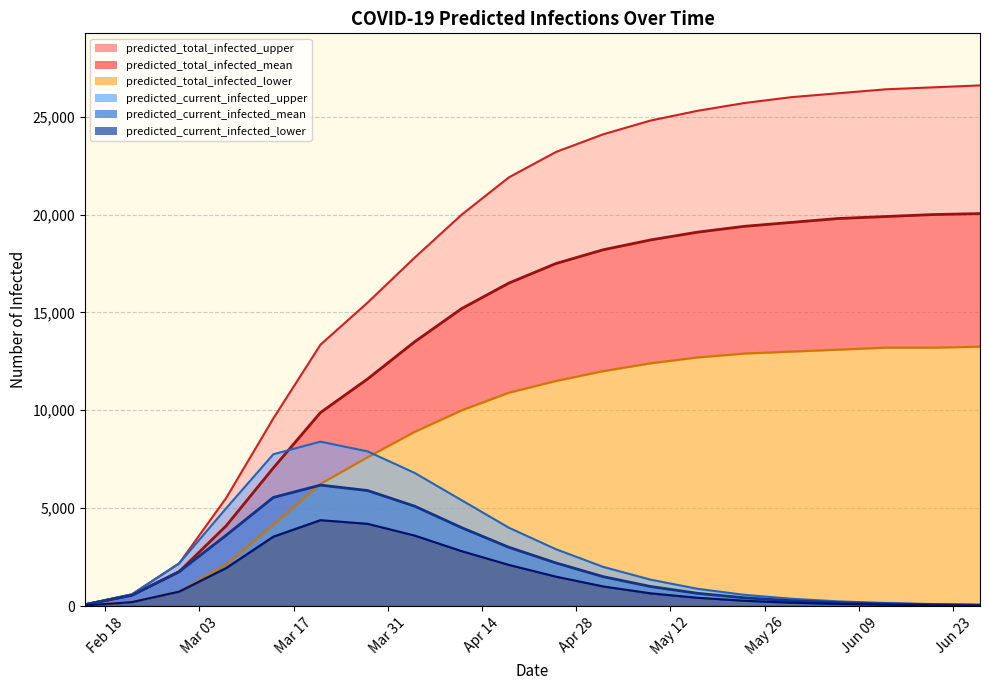

What is the total value across all series at 2020-06-28?

60032